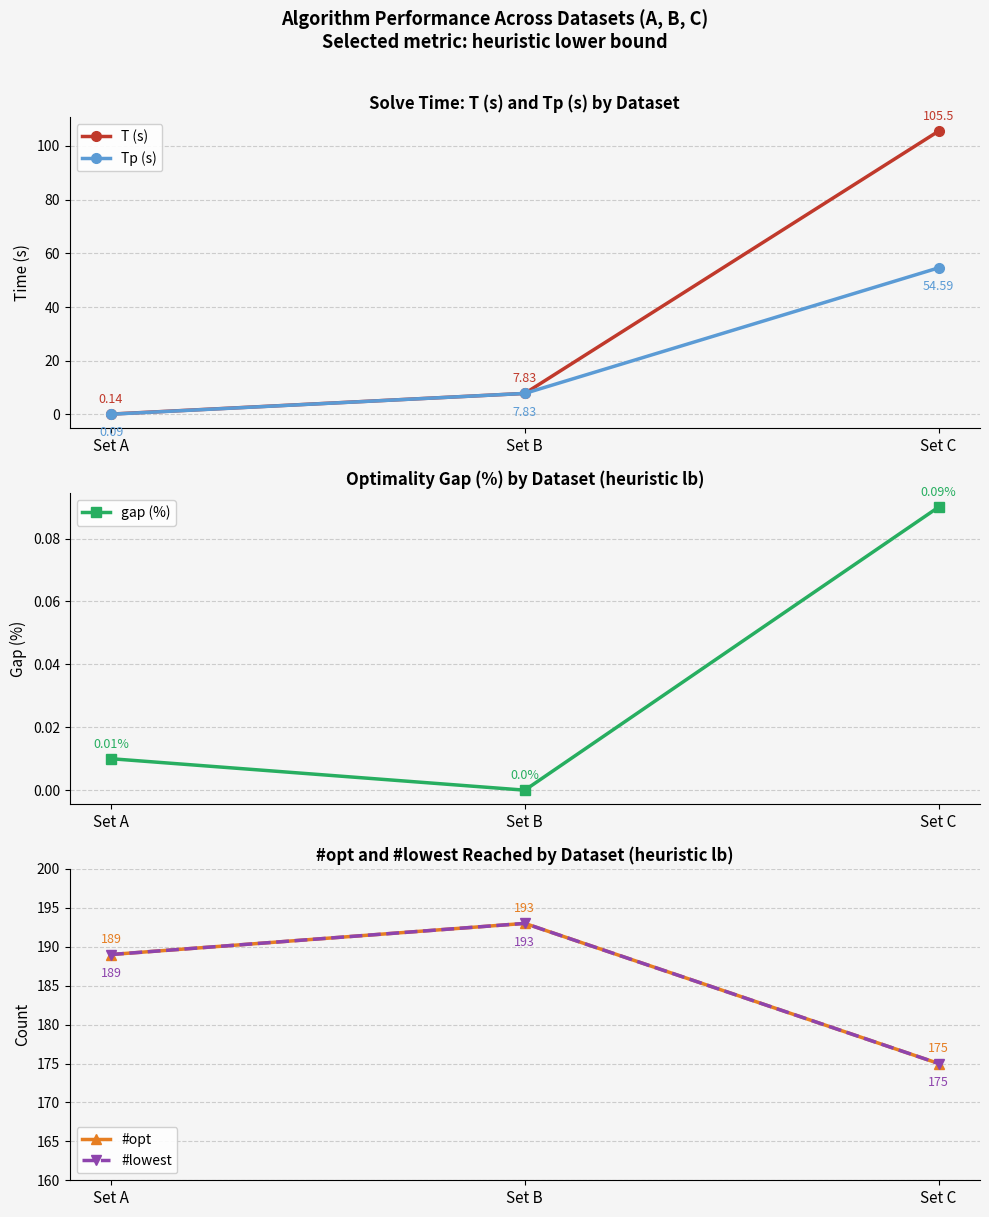

What is the greatest value displayed?

193.0